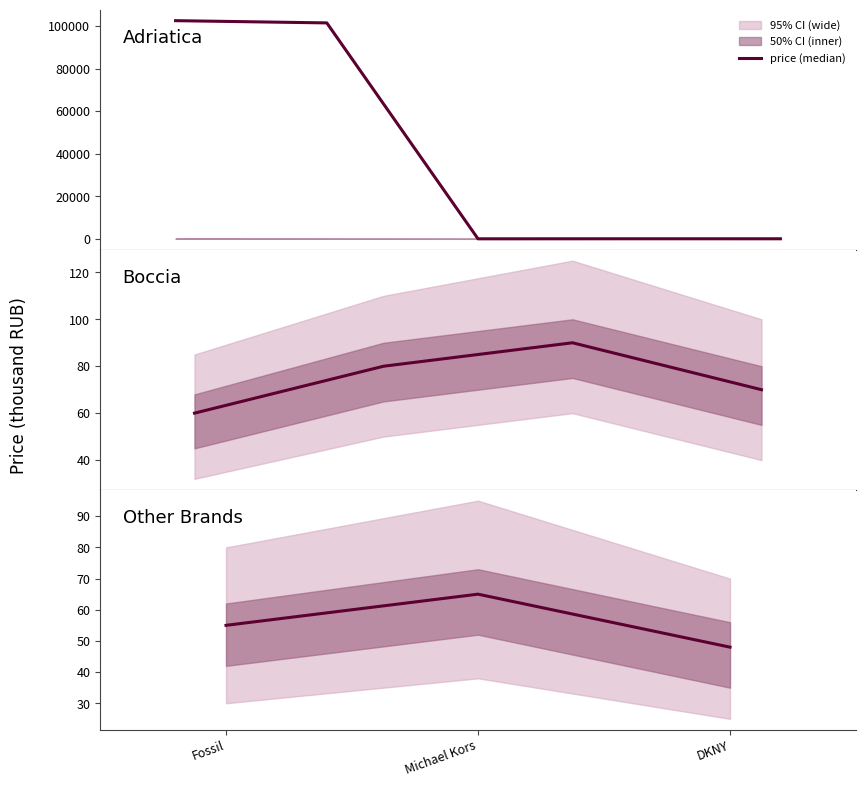

Count the values in the range 48 to 65.

3